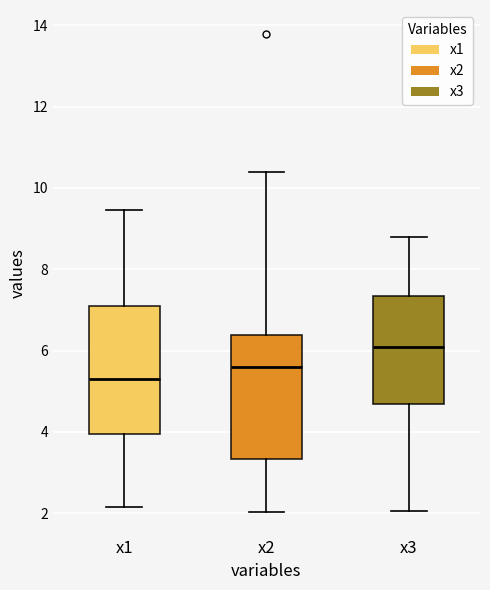

Reading left to right, transcribe this box plot: for each box, give where its median line is, the range the box spans, and where its two whiskers end, as read against the y-axis. The values are not printed on the chart, so give them approximately, as read against the axis.

x1: median 5.2, box 4.0 to 7.0, whiskers 2.2 to 9.4
x2: median 5.6, box 3.4 to 6.4, whiskers 2.0 to 10.4
x3: median 6.0, box 4.6 to 7.4, whiskers 2.0 to 8.8